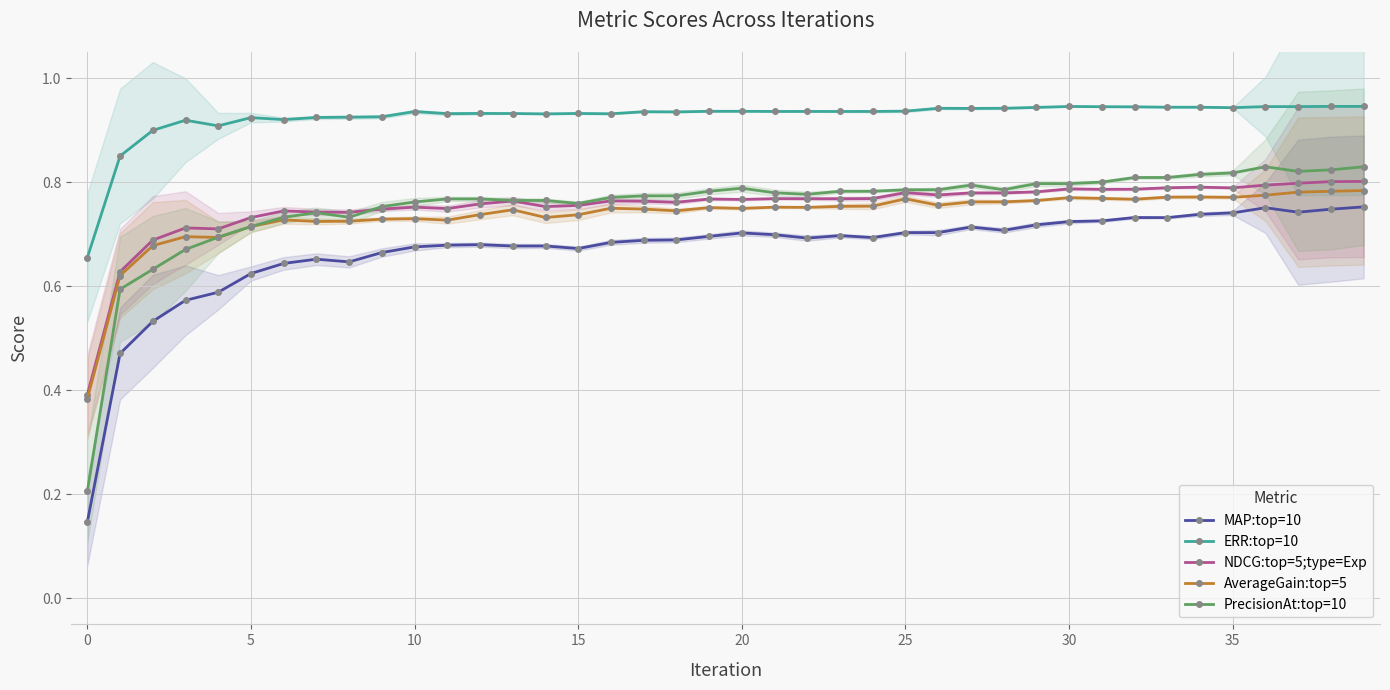

What is the label of the 20th point from the right?

20